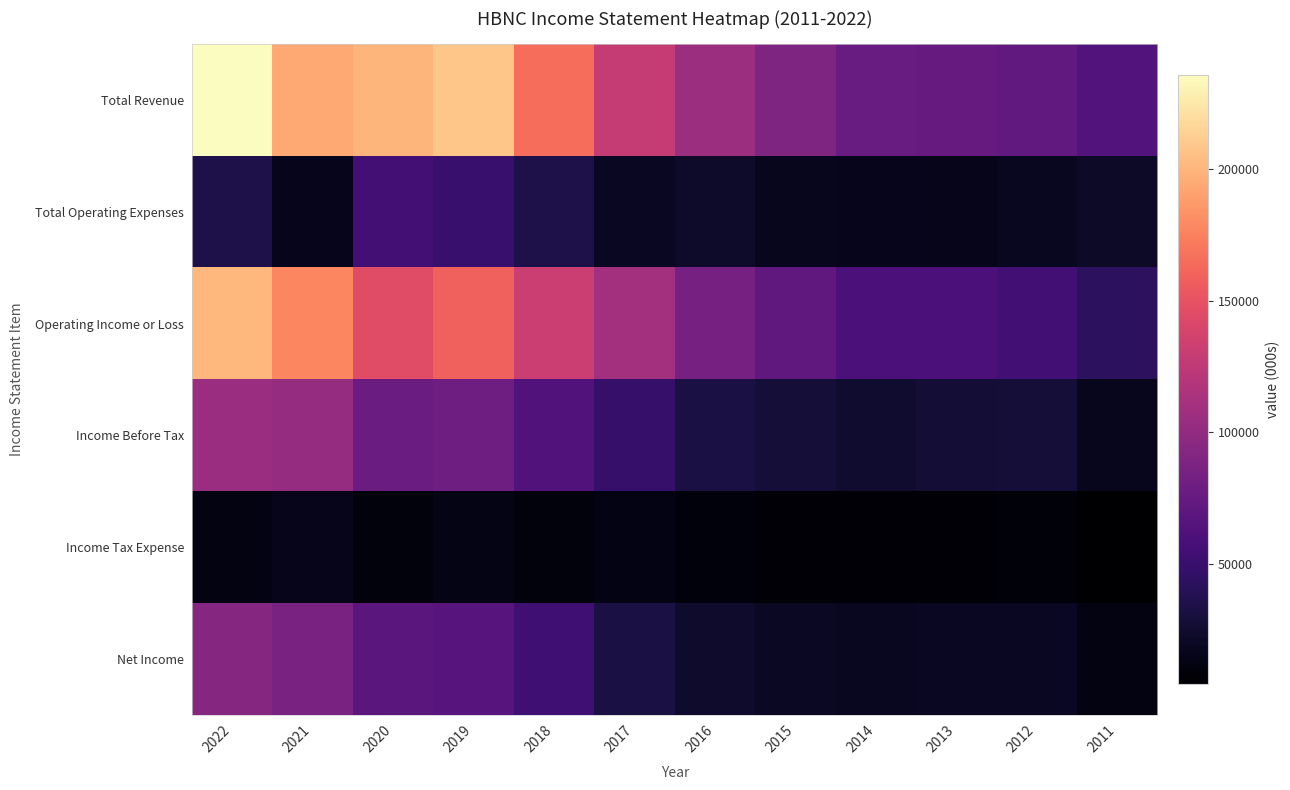

Reading left to right, list all the values displayed in this chart.

Total Revenue: 2022=236000	2021=194100	2020=200000	2019=208300	2018=166200	2017=128500	2016=106500	2015=88600	2014=76200	2013=74900	2012=72500	2011=64600
Total Operating Expenses: 2022=34700	2021=16200	2020=55200	2019=49500	2018=34500	2017=18900	2016=22400	2015=17000	2014=16300	2013=15400	2012=17800	2011=21800
Operating Income or Loss: 2022=201300	2021=177900	2020=144800	2019=158800	2018=131700	2017=109600	2016=84200	2015=71600	2014=59900	2013=59500	2012=54700	2011=42800
Income Before Tax: 2022=105600	2021=102400	2020=78400	2019=79800	2018=63600	2017=48000	2016=32700	2015=27800	2014=24300	2013=26900	2012=28000	2011=17000
Income Tax Expense: 2022=12200	2021=15400	2020=9900	2019=13300	2018=10400	2017=12400	2016=8800	2015=7200	2014=6200	2013=7000	2012=8400	2011=4200
Net Income: 2022=93400	2021=87100	2020=68500	2019=66500	2018=53100	2017=33100	2016=23900	2015=20400	2014=18000	2013=19500	2012=19100	2011=11500